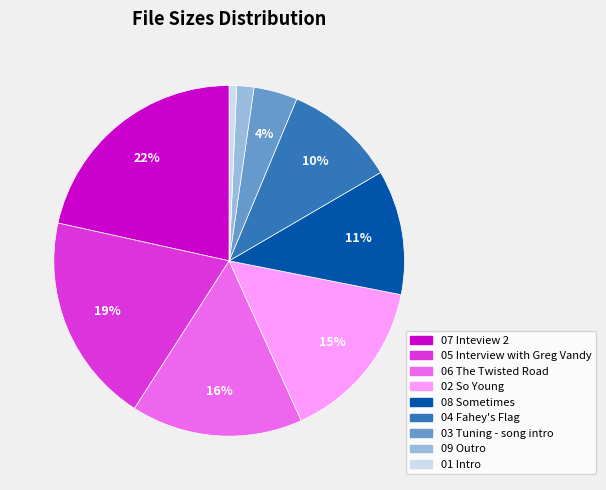

To the nearest percent, what is the average slice percentage?

11%